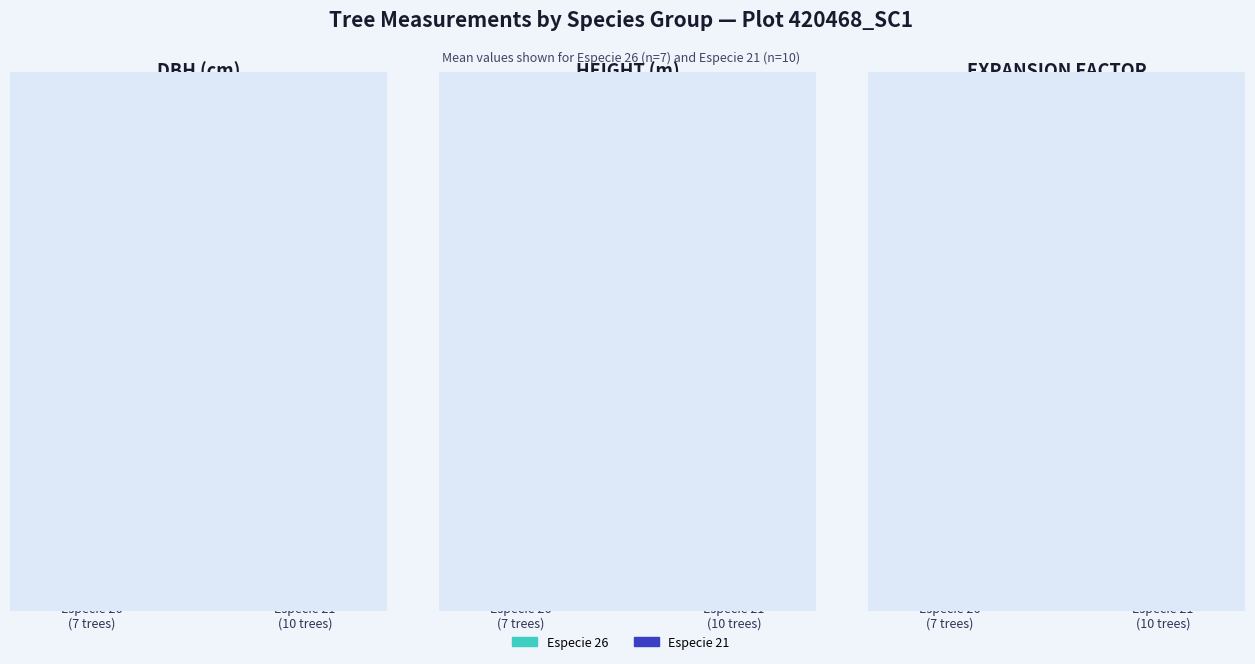

Which has a higher value, Especie 21
(10 trees) or Especie 26
(7 trees)?

Especie 21
(10 trees)